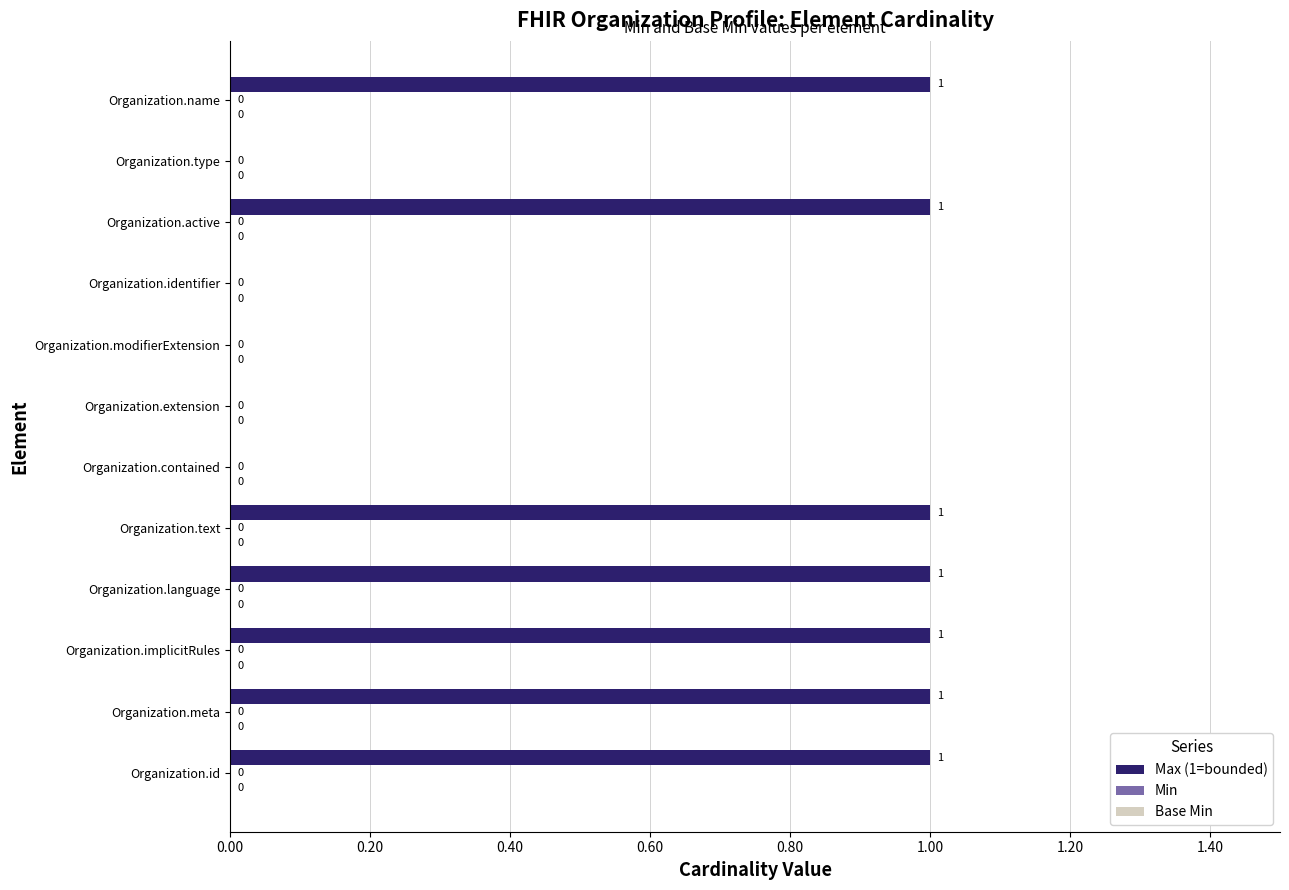

Count the number of categories in the chart.

12